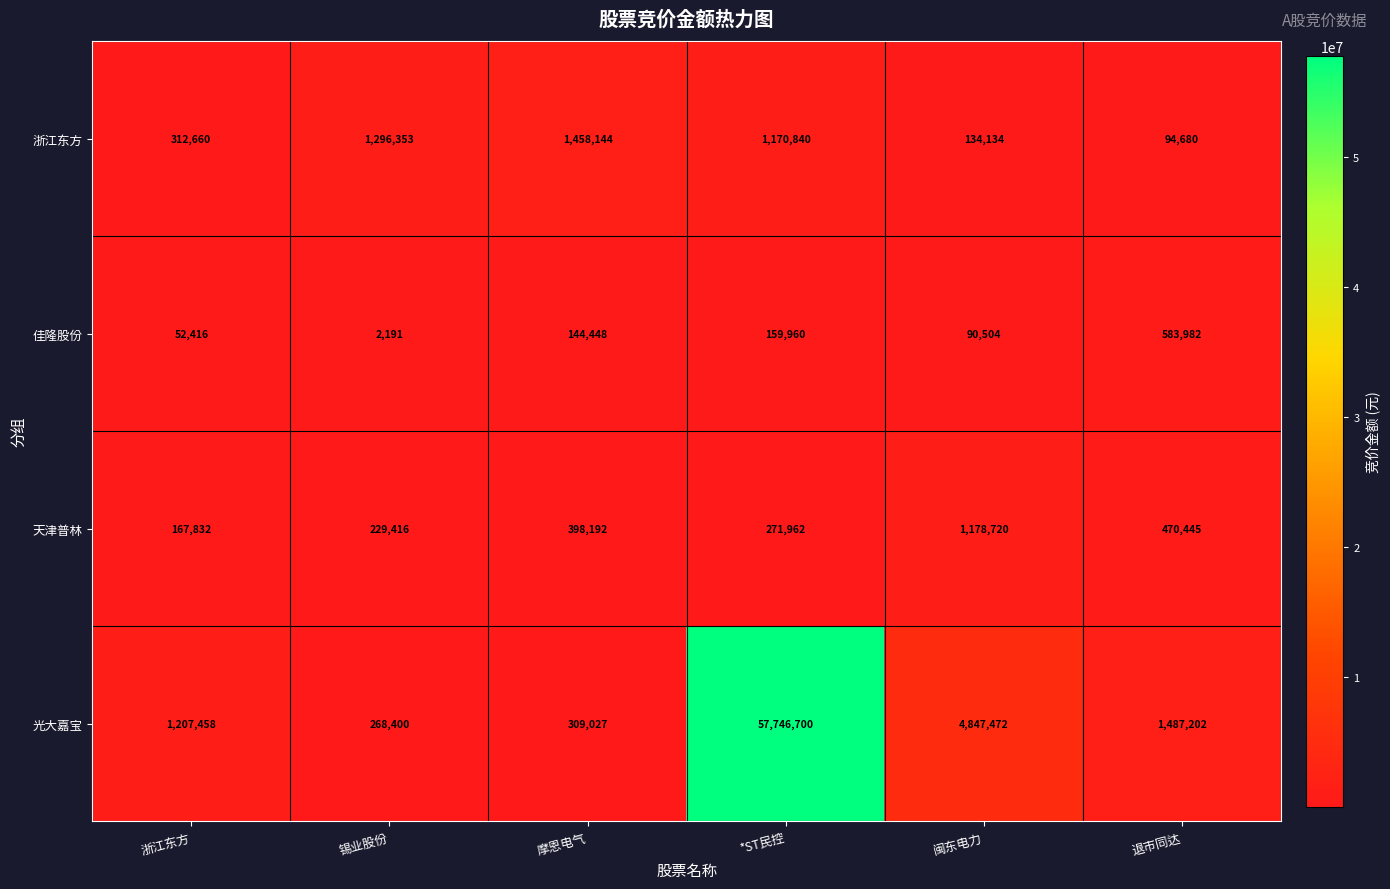

How many data points in 天津普林 are less than 398192?

3